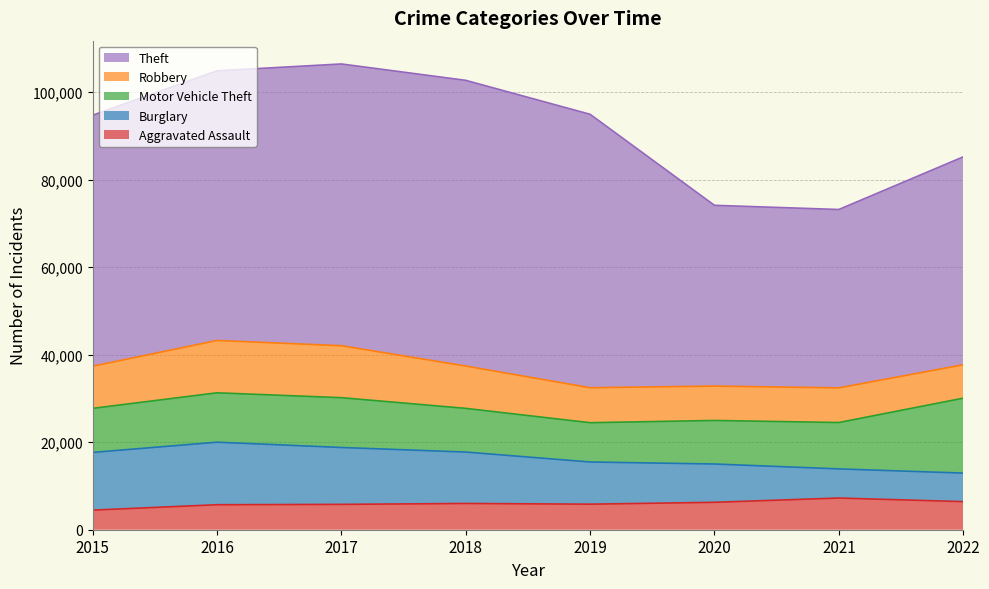

At which label does Robbery reach its minimum?

2022